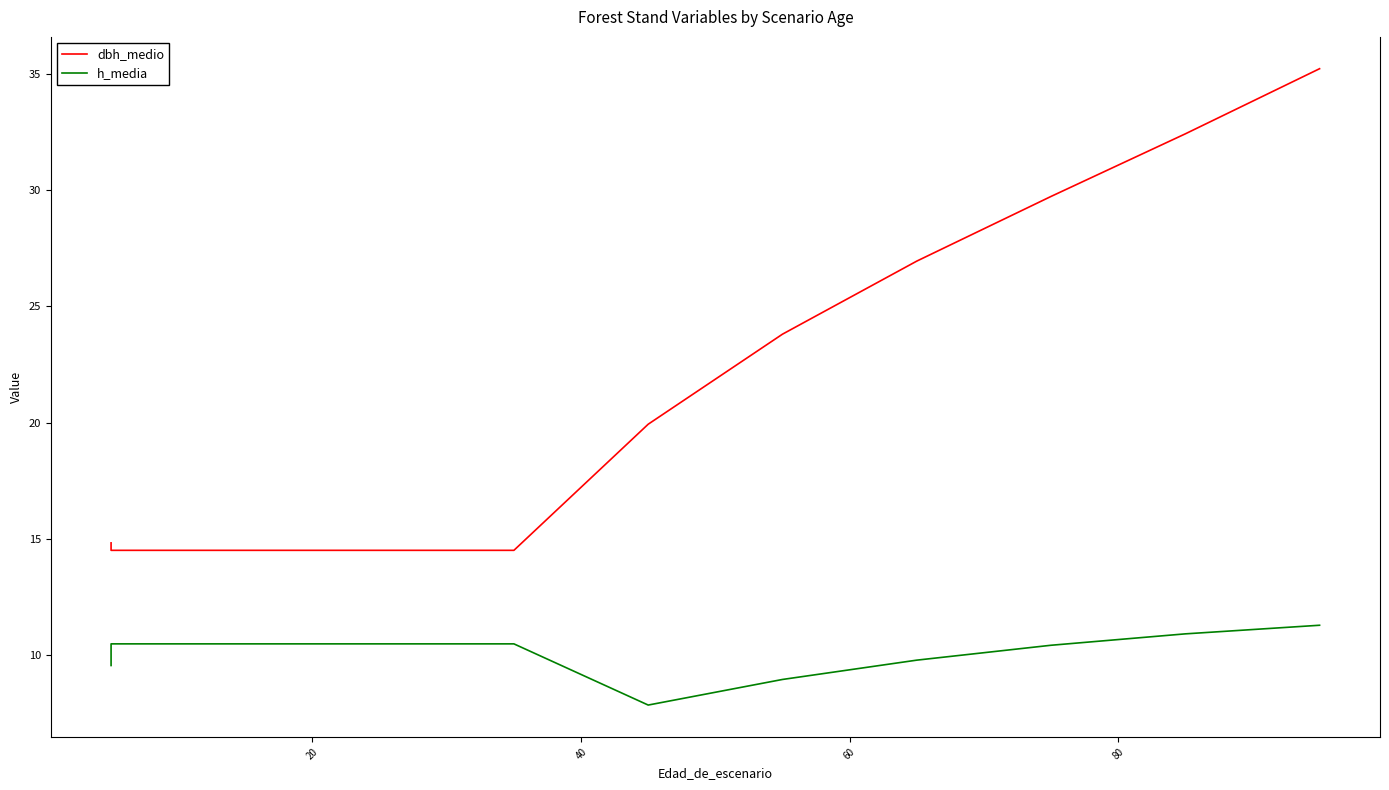

What is the average value of the h_media series?

10.1